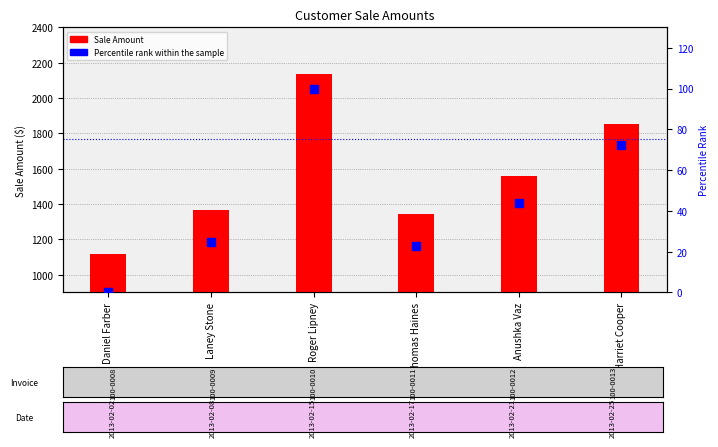

Which series contains the highest Y value?

Sale Amount